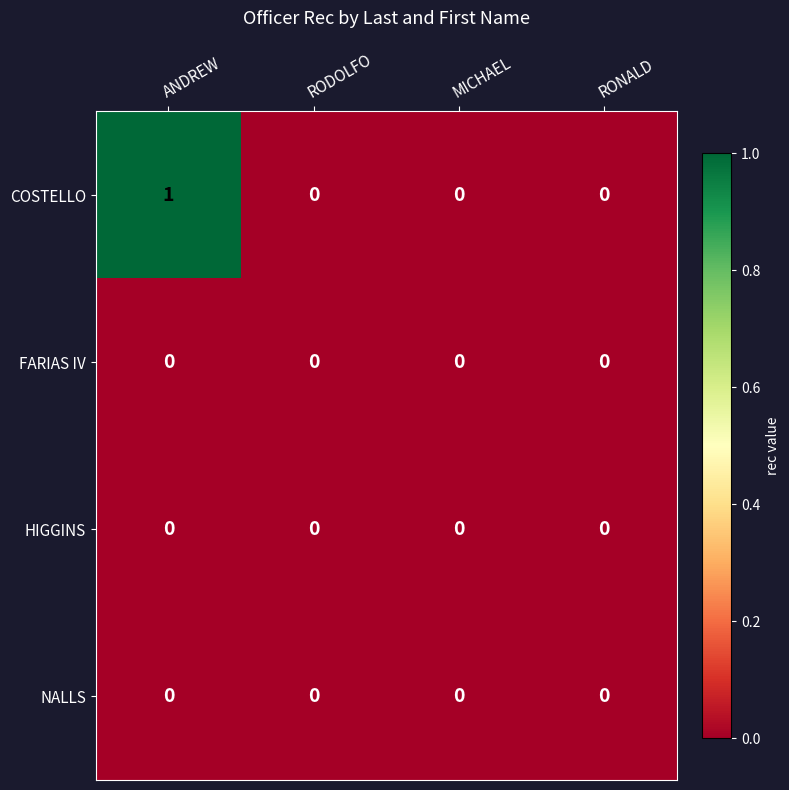

Which series changed the most between ANDREW and RODOLFO?

COSTELLO